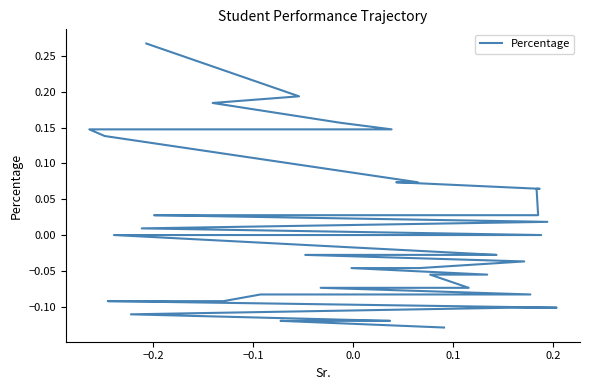

True or false: the data shows -0.1 at 25.

False